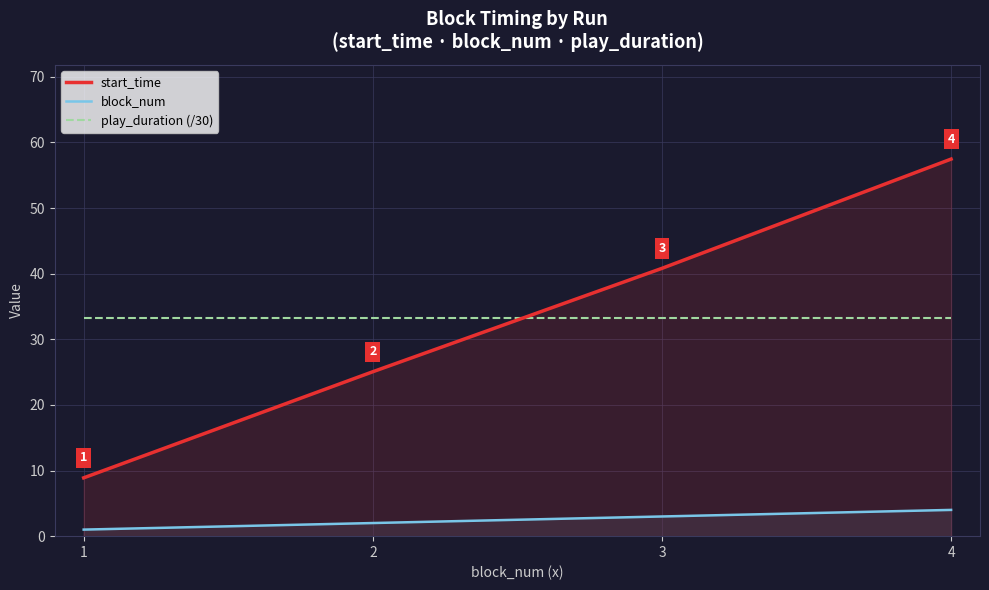

True or false: play_duration (/30) and block_num intersect in this chart.

False